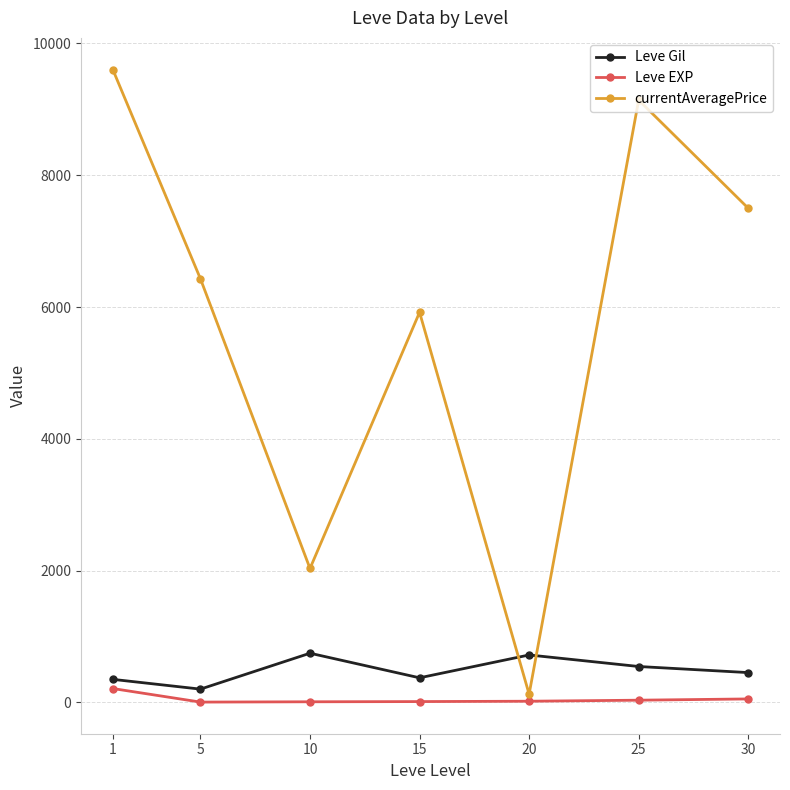

Which series has the largest total across all categories?

currentAveragePrice